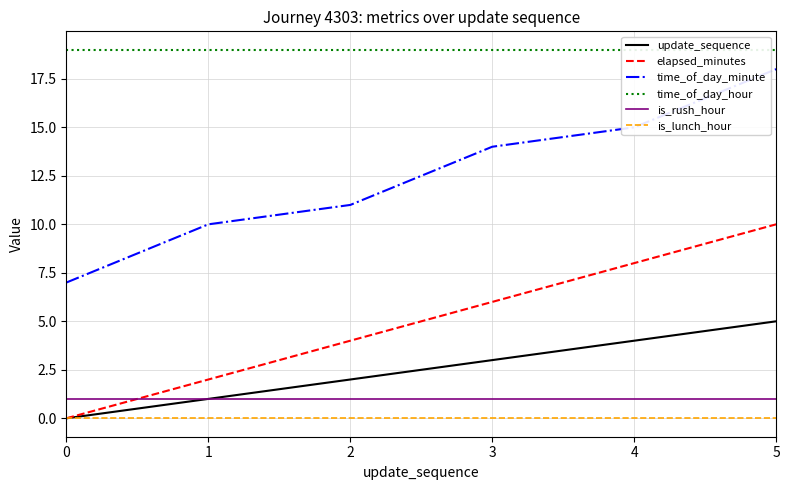

The time_of_day_minute series shows 14 at 3. True or false?

True